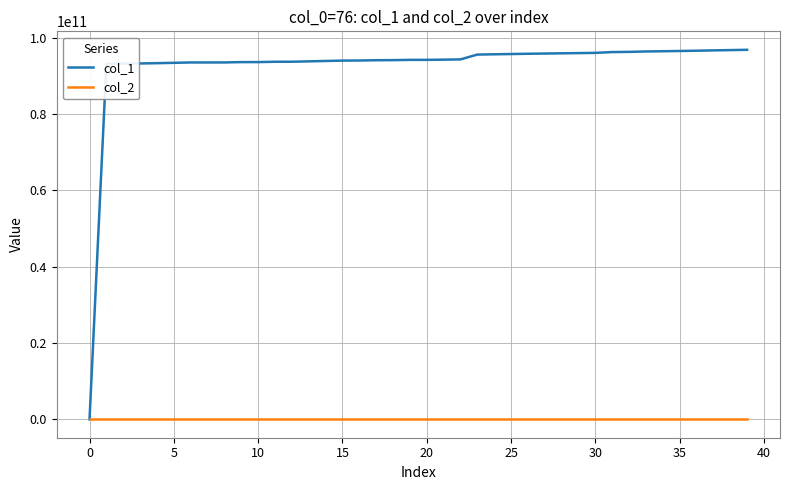

List the series in order of their peak value, highest first.

col_1, col_2